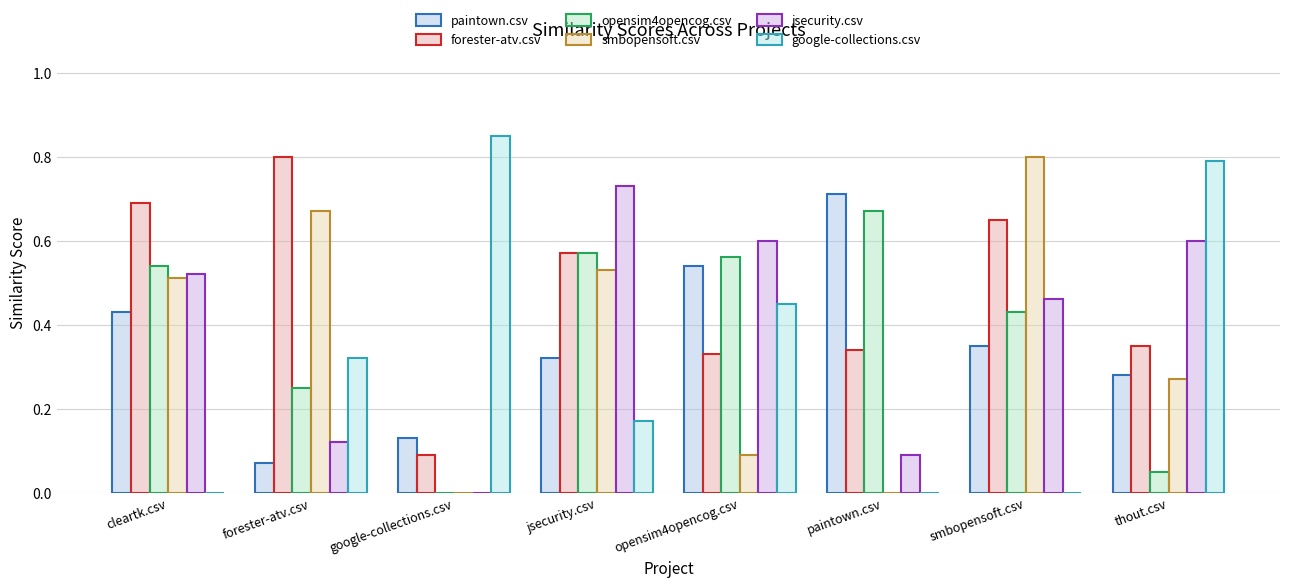

Between opensim4opencog.csv and smbopensoft.csv, which series saw the biggest shift?

smbopensoft.csv